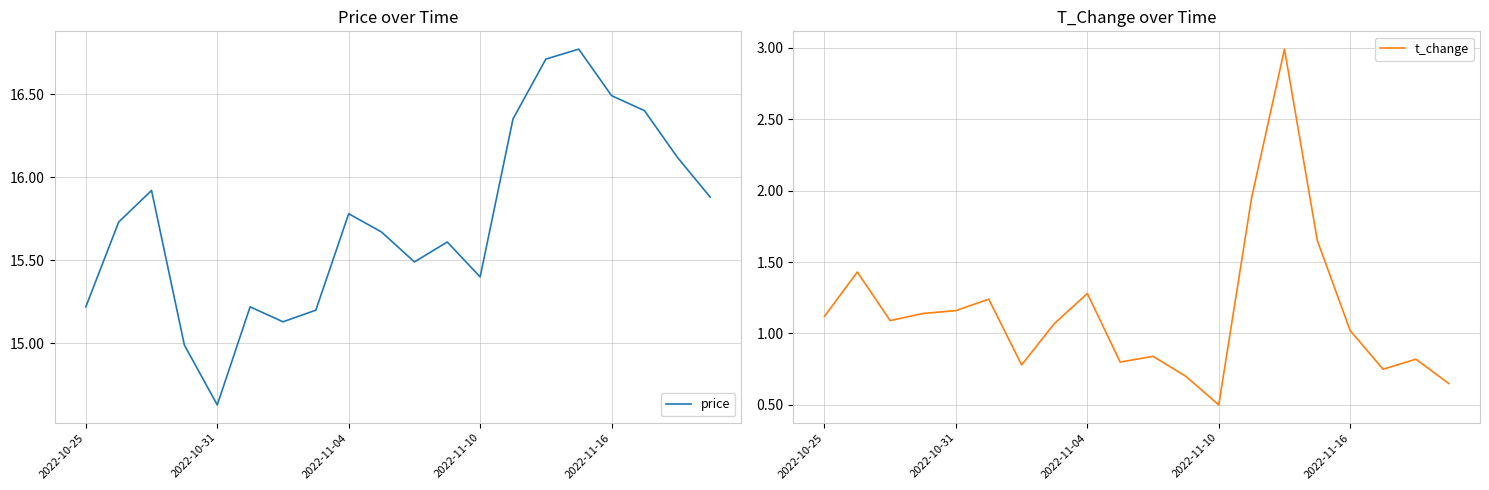

What is the difference between the second highest and second lowest values in the price series?

1.7